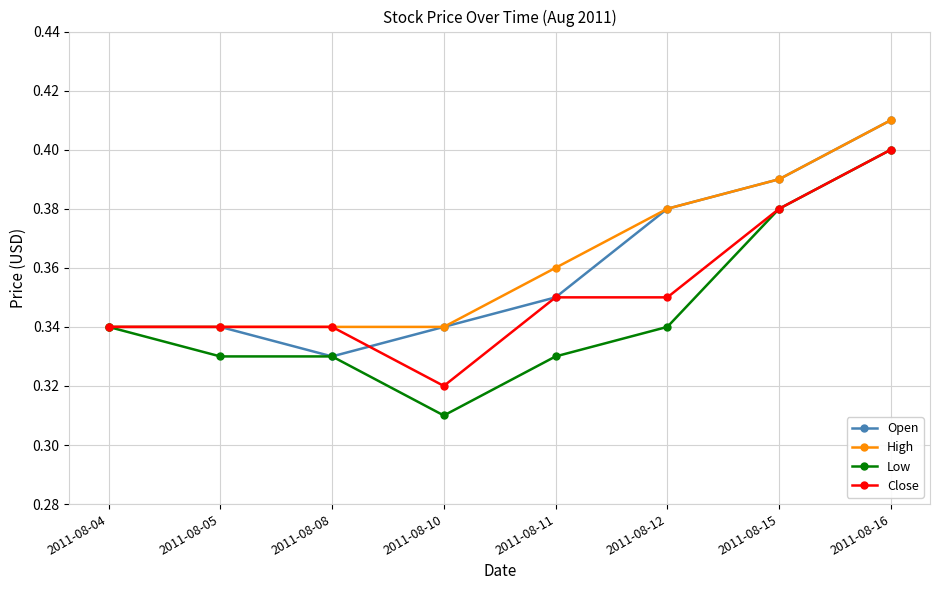

Which category has the highest value in the Open series?

2011-08-16